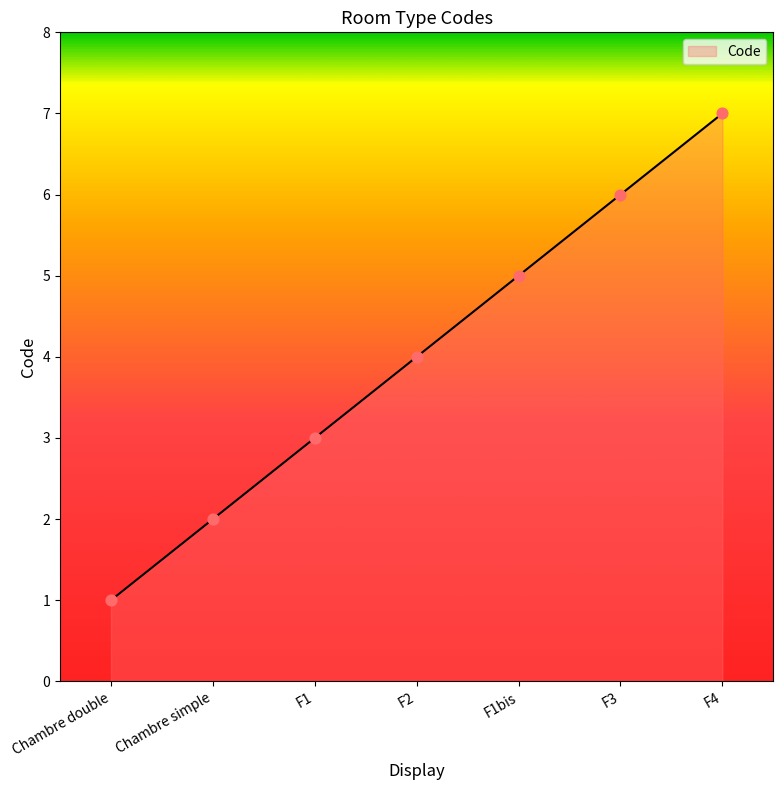

What is the change in value from F1 to F3?

+3